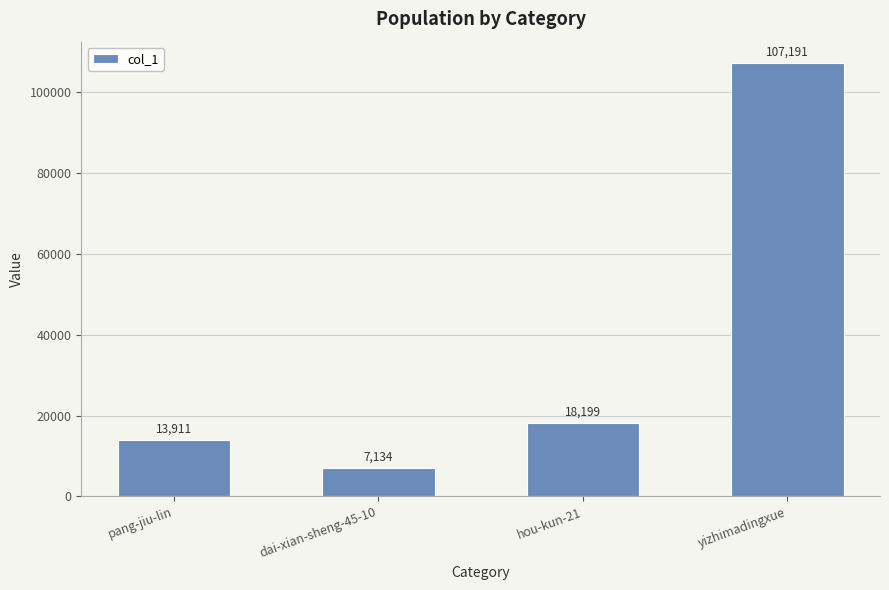

Which has a higher value, pang-jiu-lin or hou-kun-21?

hou-kun-21